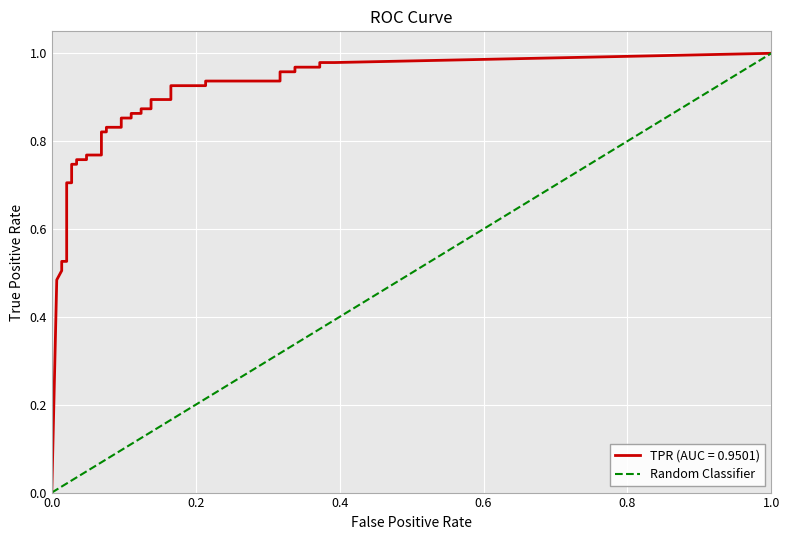

What is the sum of the values at 0.0 and 1.0?

1